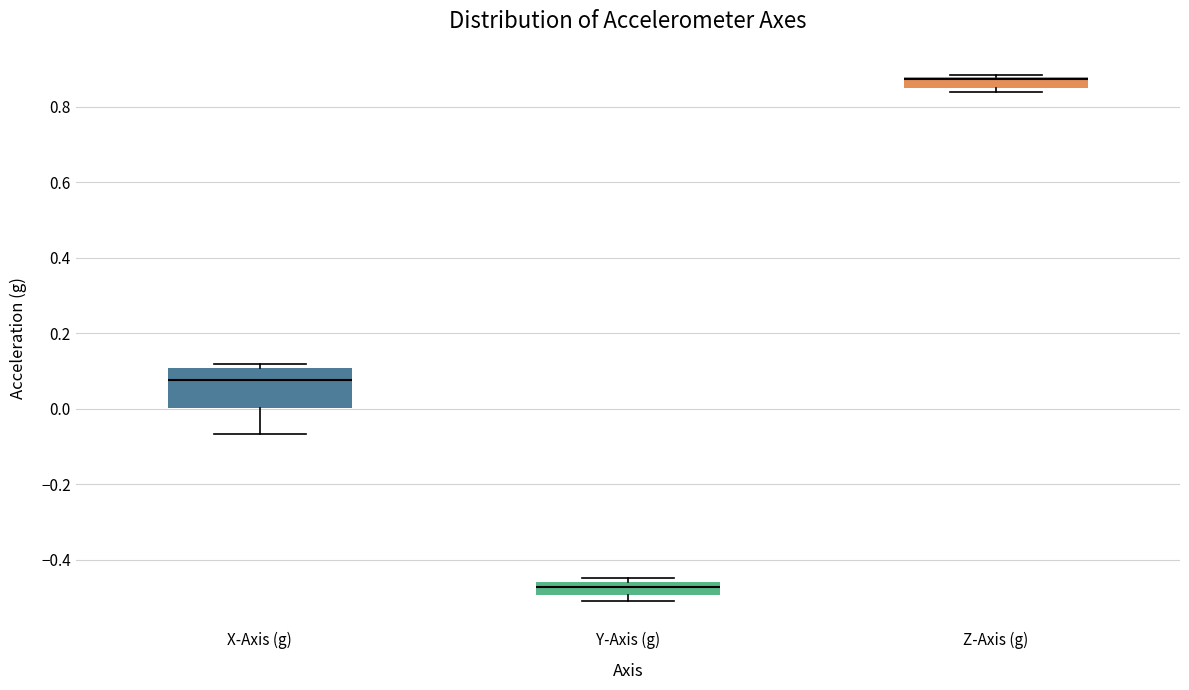

Comparing the boxes themselves (not the whiskers), which one is the tallest?

X-Axis (g)